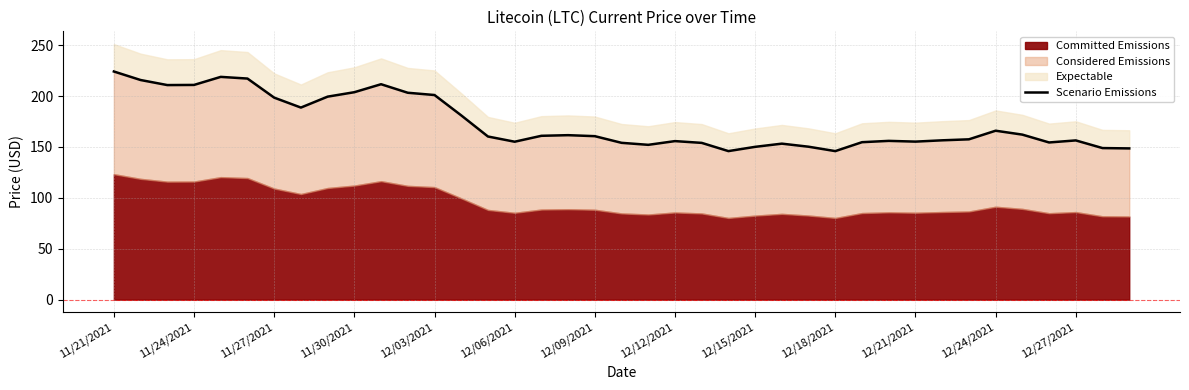

What is the change in value from 17 to 33?

+4.4